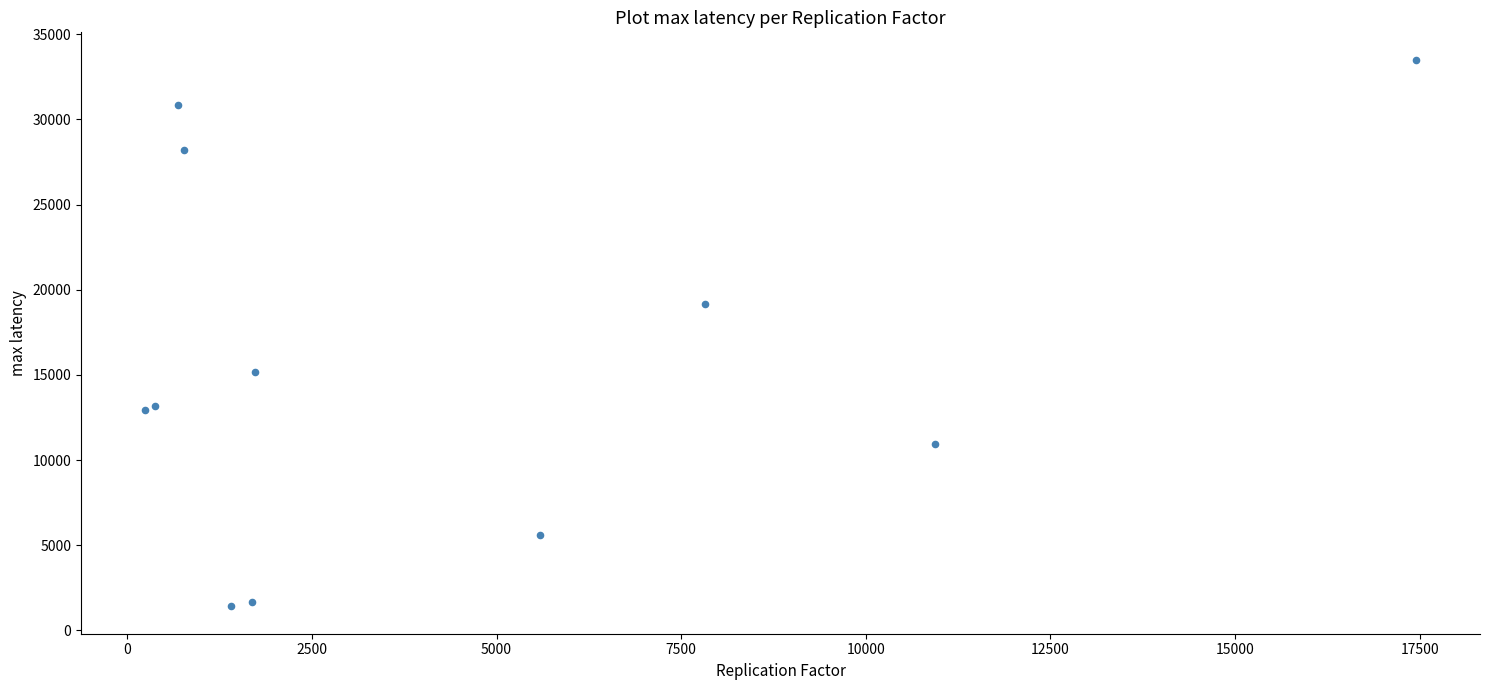

What Y value in the scatter plot is closest to 17455?

19147